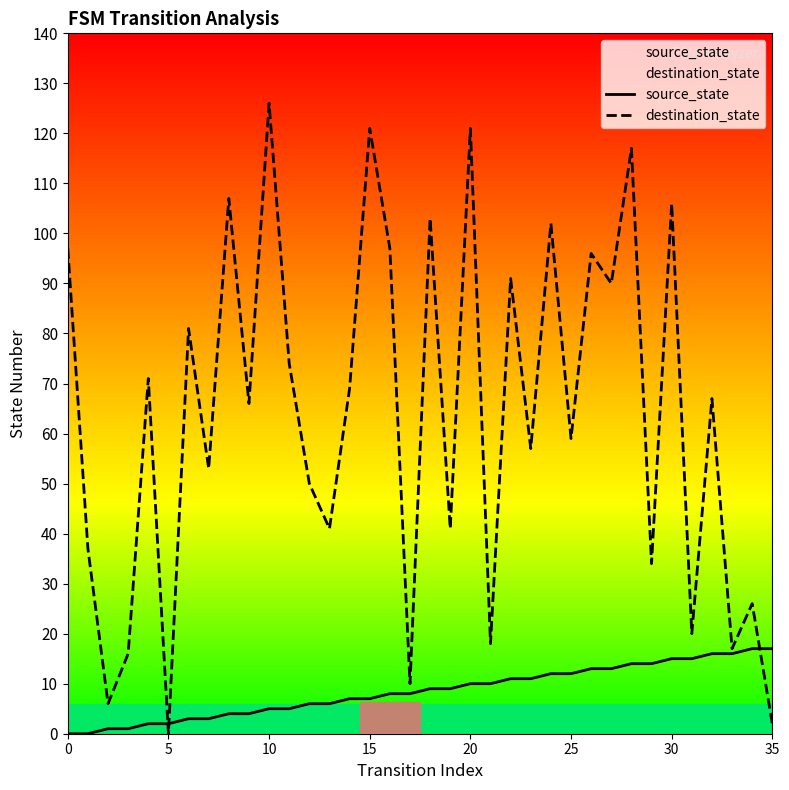

Rank the series at 13 from lowest to highest value.

source_state, destination_state